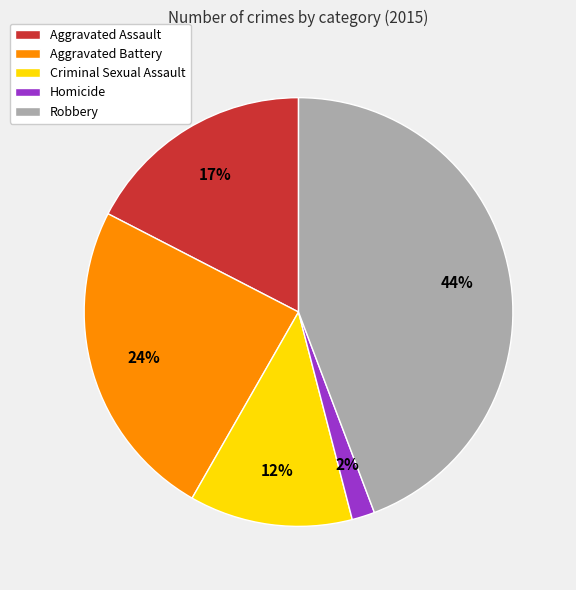

How many segments does this pie chart have?

5